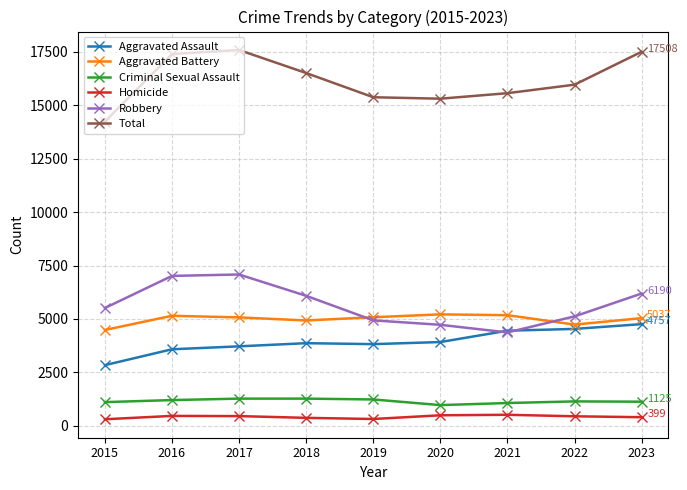

At which category does Robbery reach its first local valley?

2021